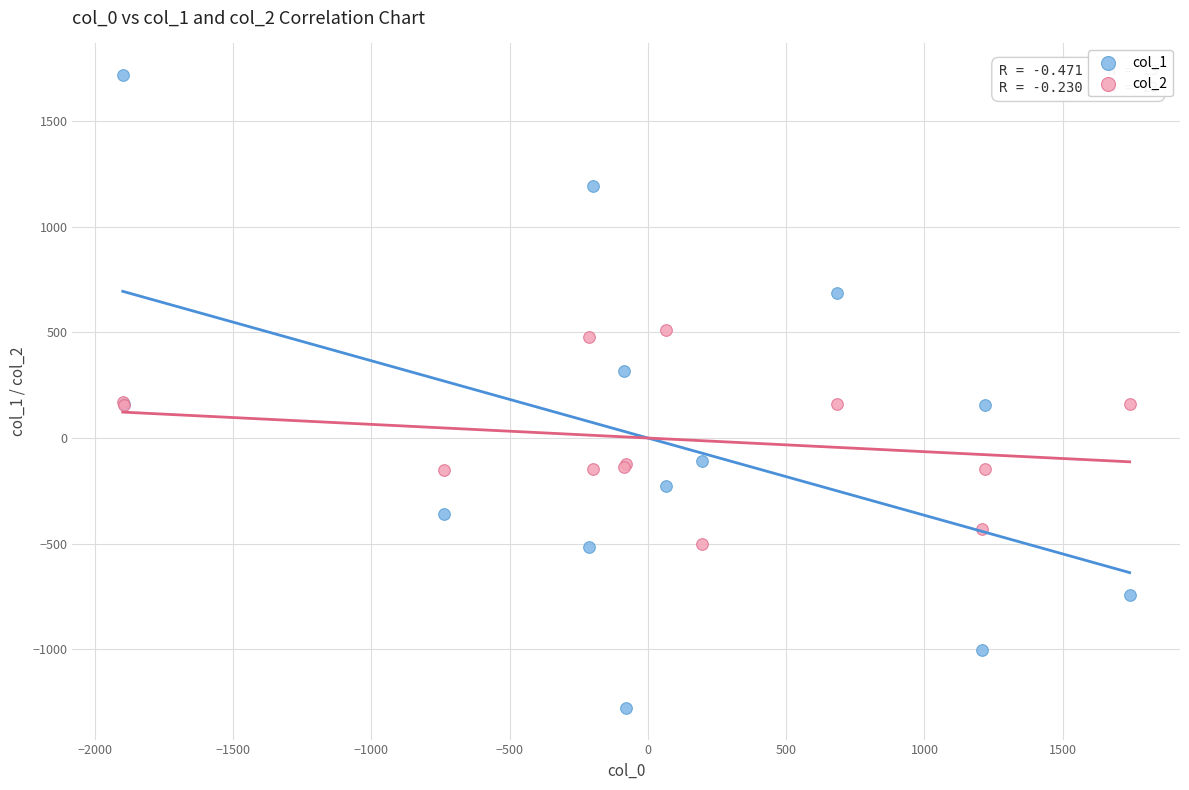

Which series has the widest spread of Y values?

col_1